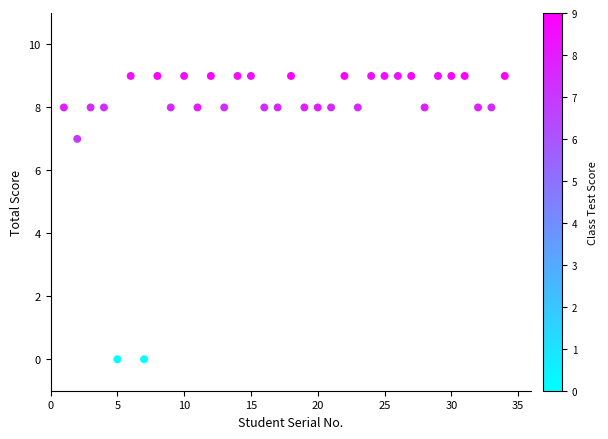

What Y value in the scatter plot is closest to 4?

7